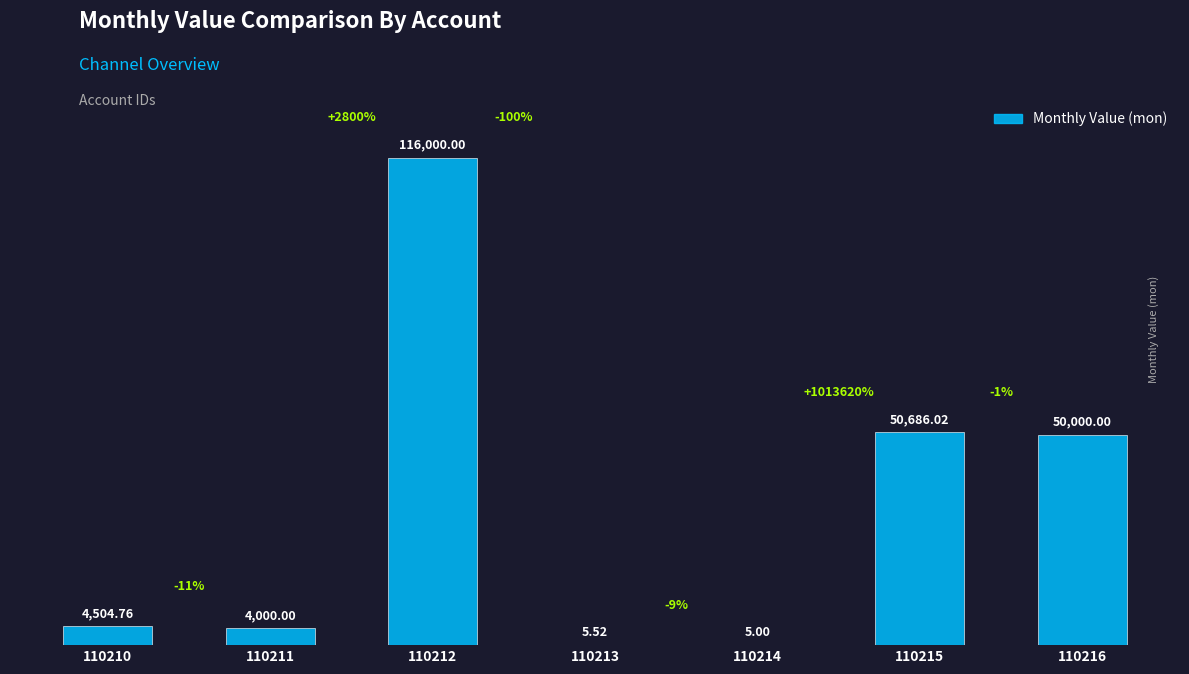

What is the sum of the values at 110210 and 110215?

55190.8